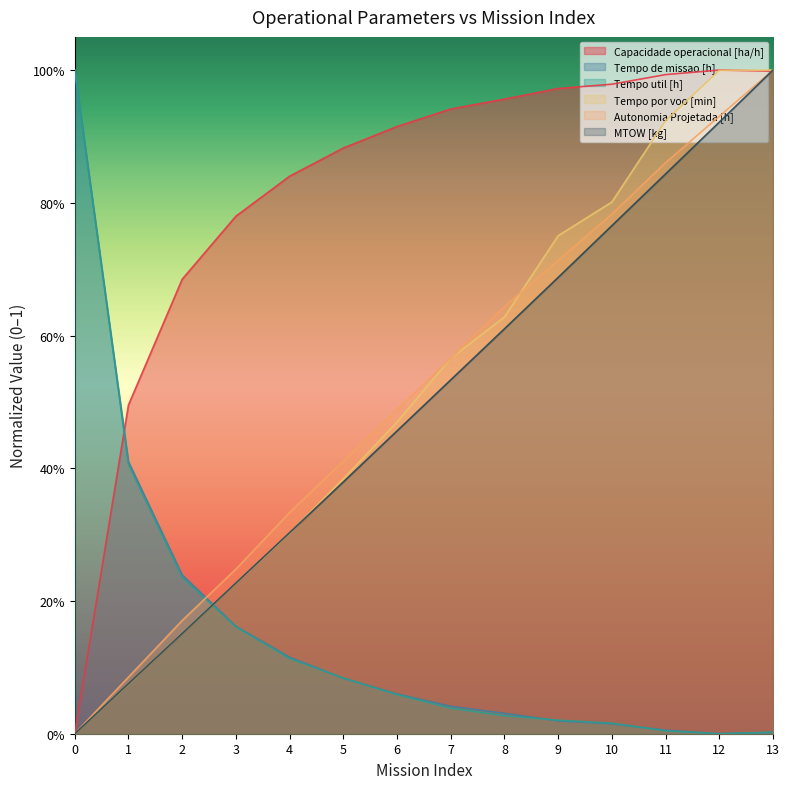

Which series has the largest range (max minus min)?

Capacidade operacional [ha/h]